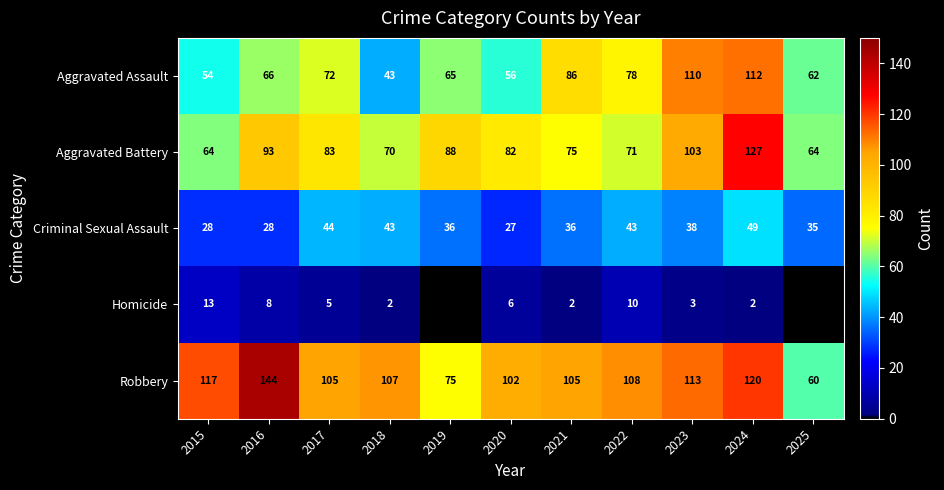

Rank the series at 2023 from highest to lowest value.

Robbery, Aggravated Assault, Aggravated Battery, Criminal Sexual Assault, Homicide